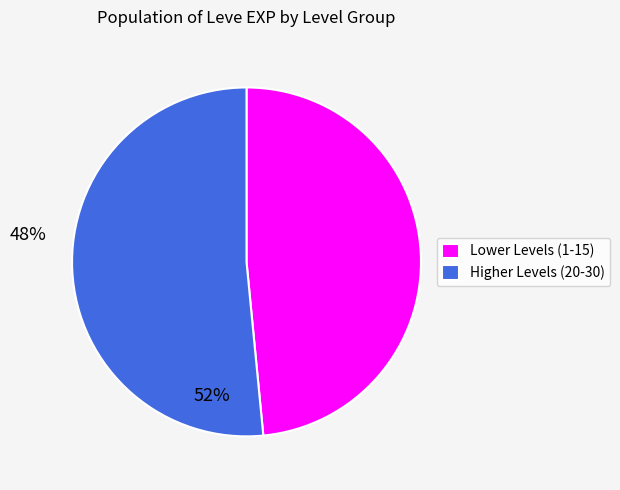

How many segments does this pie chart have?

2